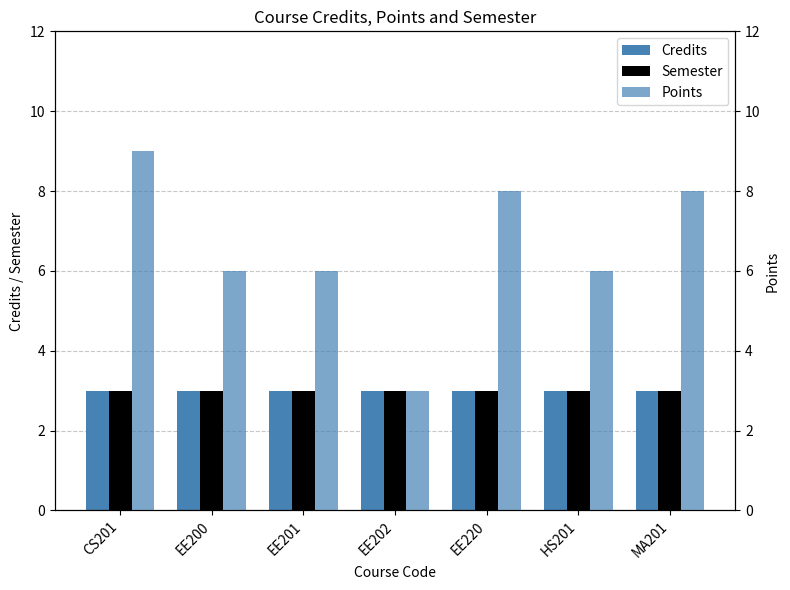

How many groups of bars are there?

7